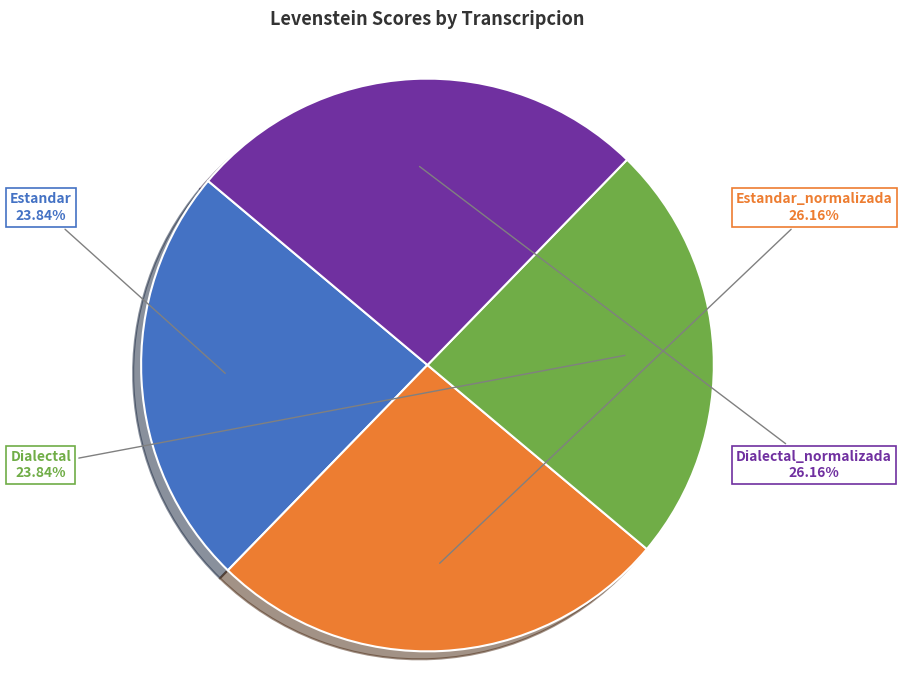

To the nearest percent, what is the average slice percentage?

25%